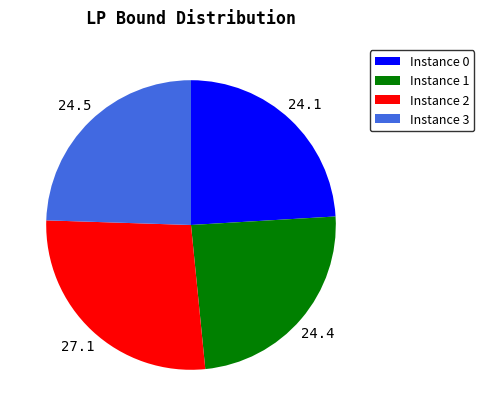

How many segments does this pie chart have?

4